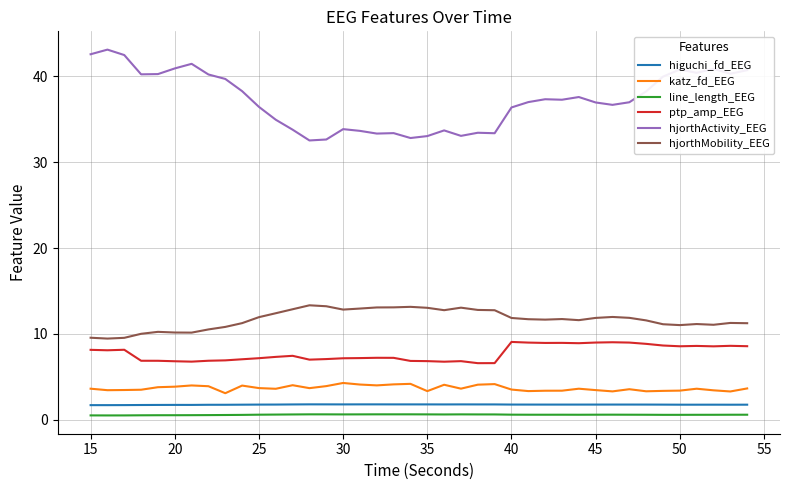

What is the difference between the maximum and minimum values in the ptp_amp_EEG series?

2.5